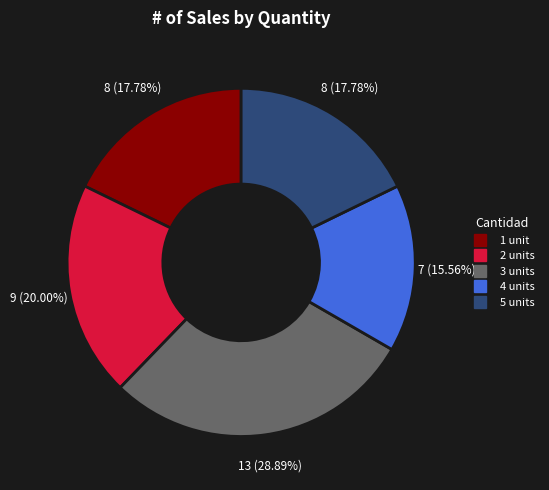

To the nearest percent, what is the average slice percentage?

20%